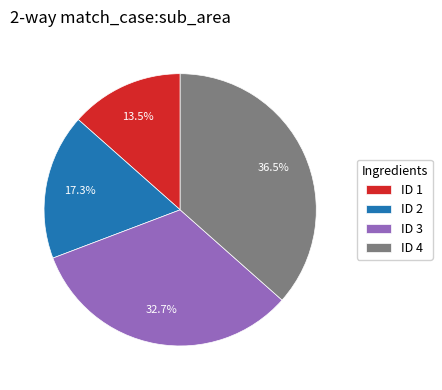

What percentage do ID 4 and ID 3 together represent?

69.2%